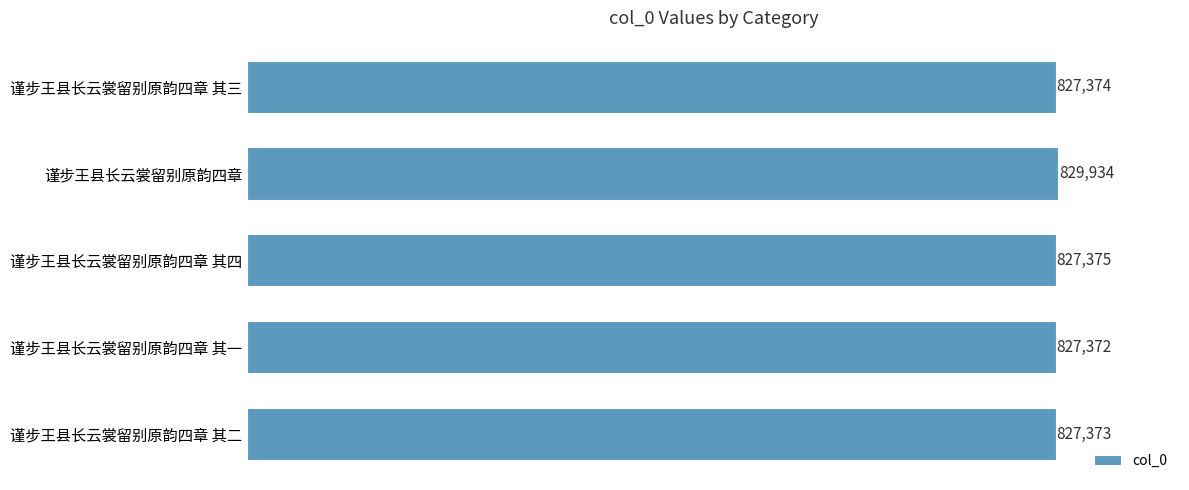

What is the difference between the second highest and minimum values?

3